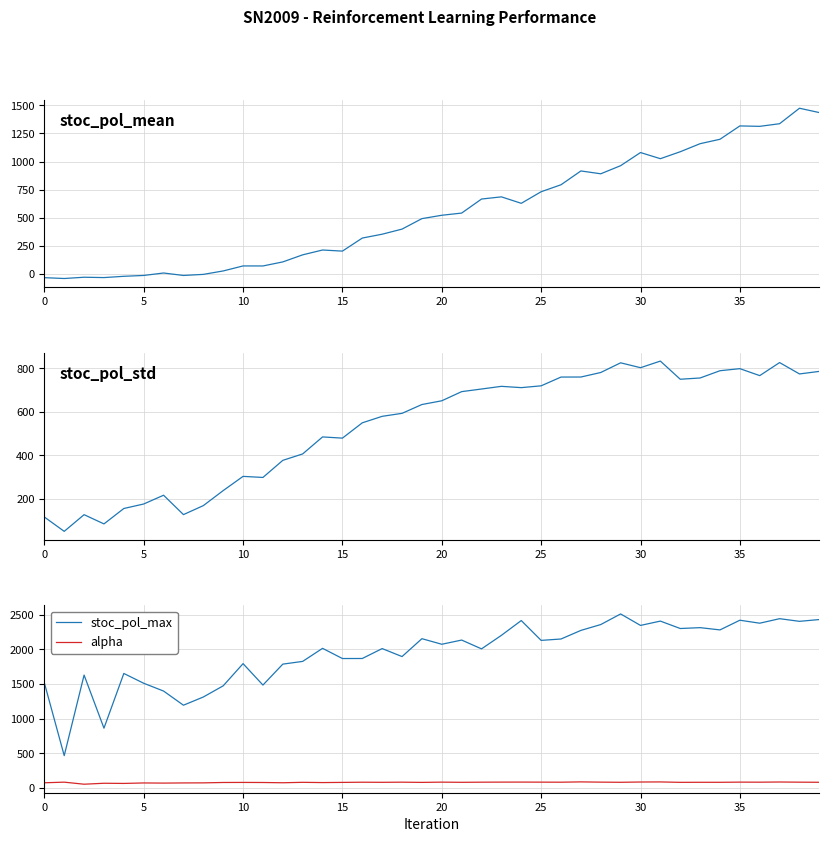

What is the difference between the maximum and minimum values in the alpha series?

33.5